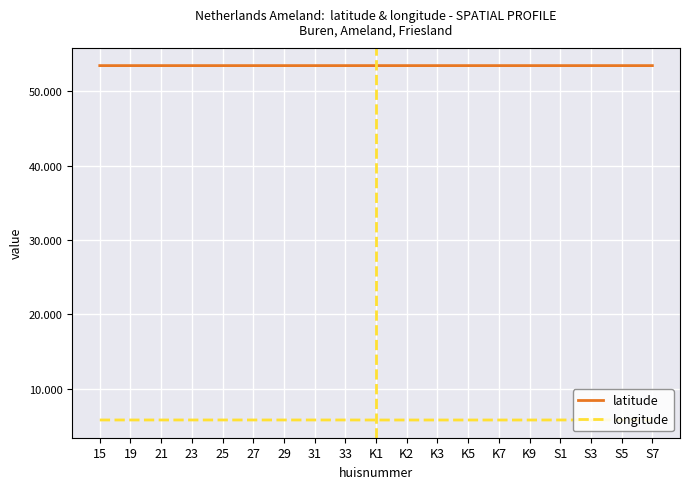

Reading left to right, what are all the values shown in this chart?

latitude: 53.4	53.4	53.4	53.4	53.4	53.4	53.4	53.4	53.4	53.4	53.4	53.4	53.4	53.4	53.4	53.4	53.4	53.4	53.4
longitude: 5.8	5.8	5.8	5.8	5.8	5.8	5.8	5.8	5.8	5.8	5.8	5.8	5.8	5.8	5.8	5.8	5.8	5.8	5.8